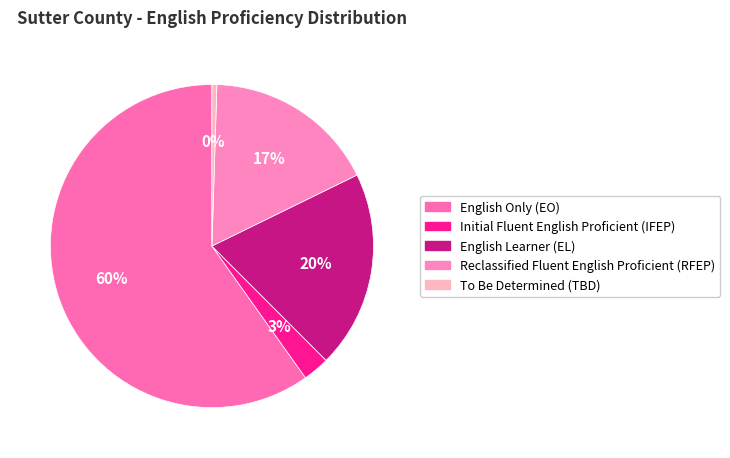

To the nearest percent, what is the difference between the Reclassified Fluent English Proficient (RFEP) and To Be Determined (TBD) slice percentages?

17%